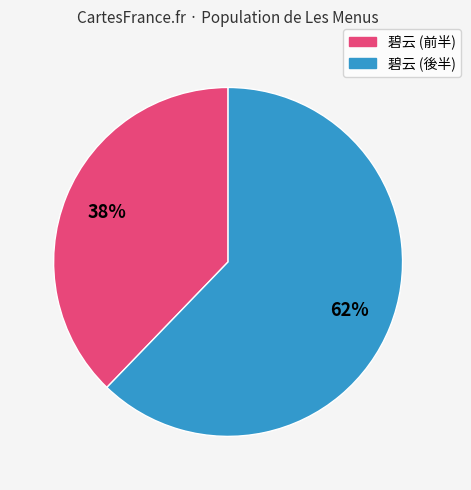

Is there a majority slice in this chart?

Yes